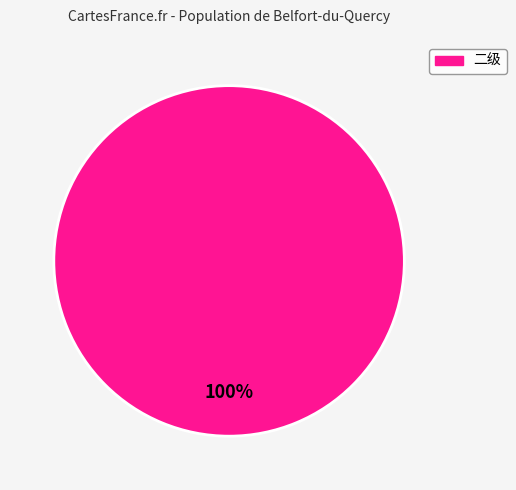

Rank the categories by value from lowest to highest.

二级